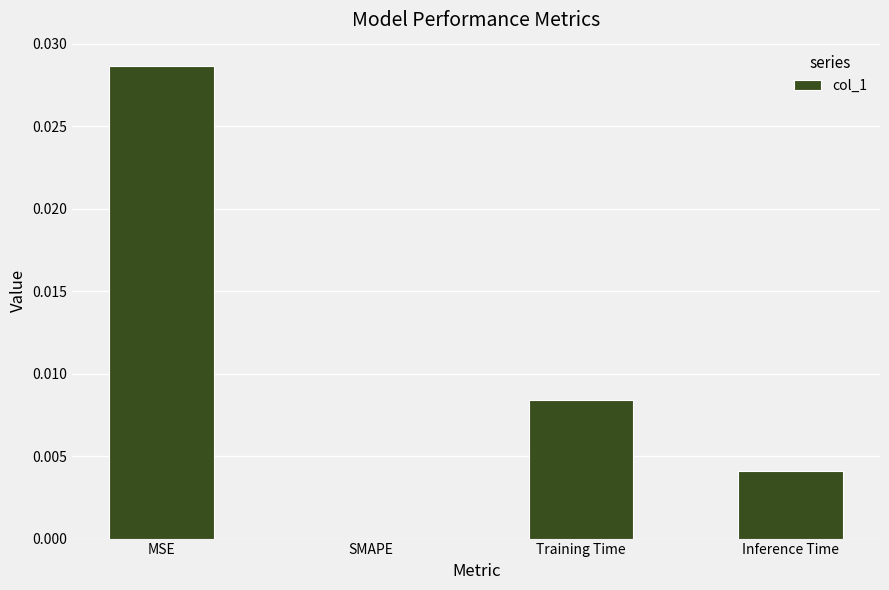

True or false: the data shows 0.0 at MSE.

True